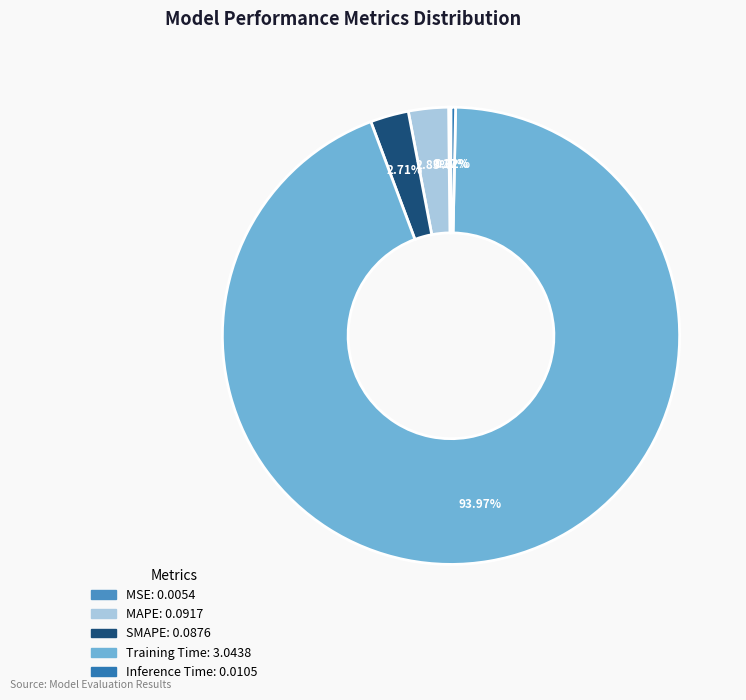

Is it true that MSE is 0% of the pie?

True